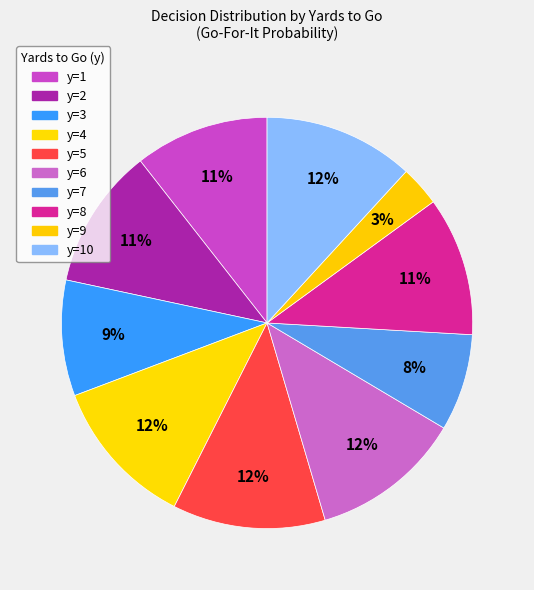

To the nearest percent, what is the difference between the largest and smallest slice percentages?

9%